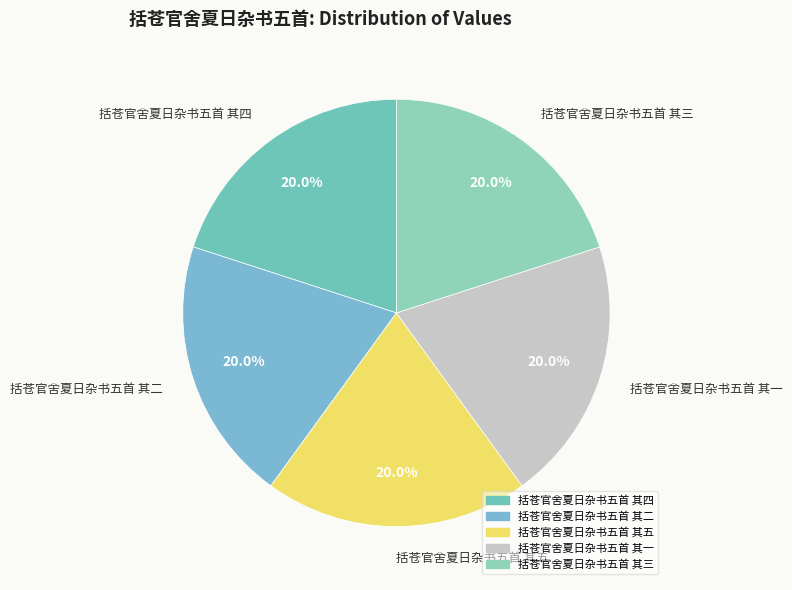

What is the total percentage of 括苍官舍夏日杂书五首 其四 and 括苍官舍夏日杂书五首 其五?

40.0%